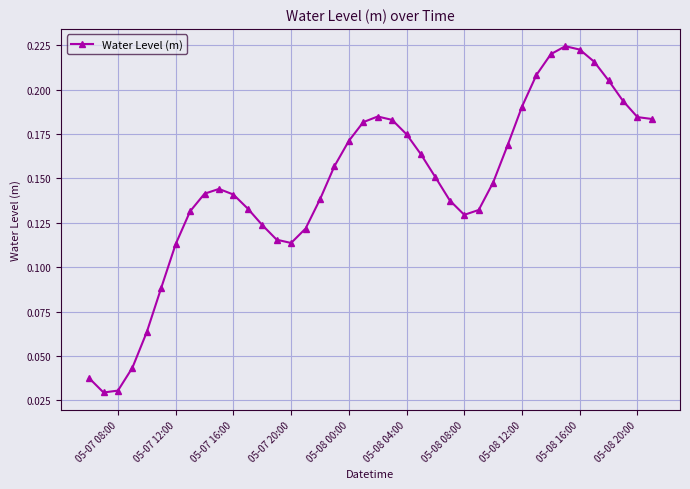

True or false: there are more than 2 points higher than both neighbors.

True